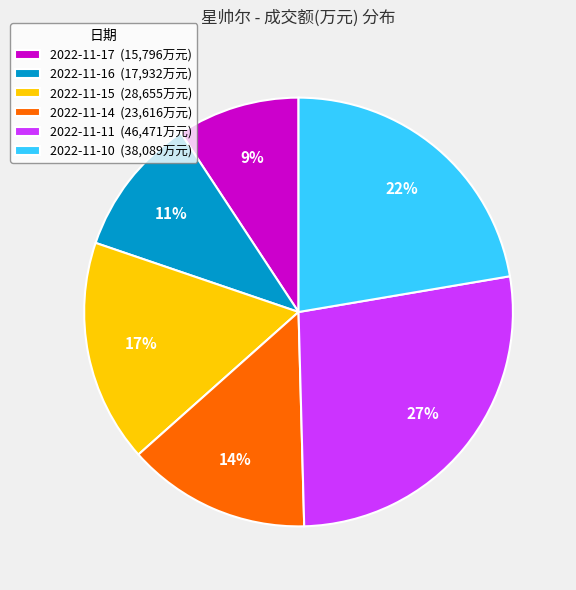

Between 2022-11-11 (46,471万元) and 2022-11-17 (15,796万元), which is larger?

2022-11-11 (46,471万元)